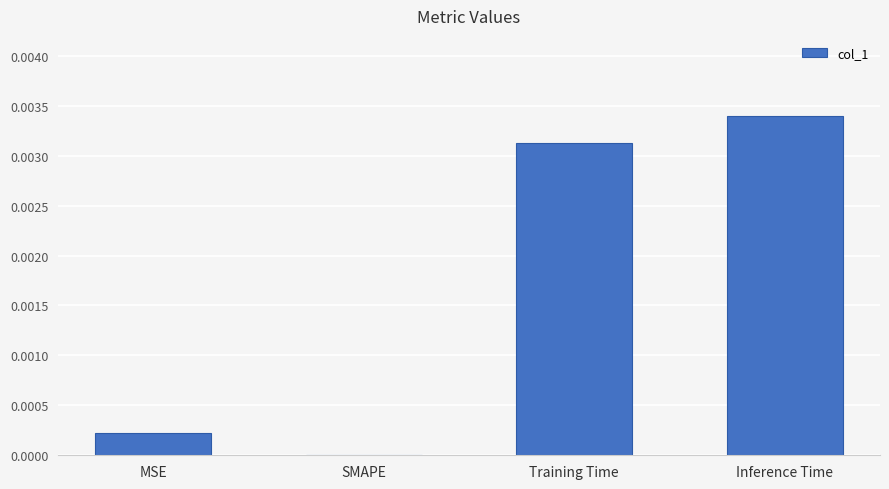

Between Inference Time and Training Time, which is larger?

Inference Time